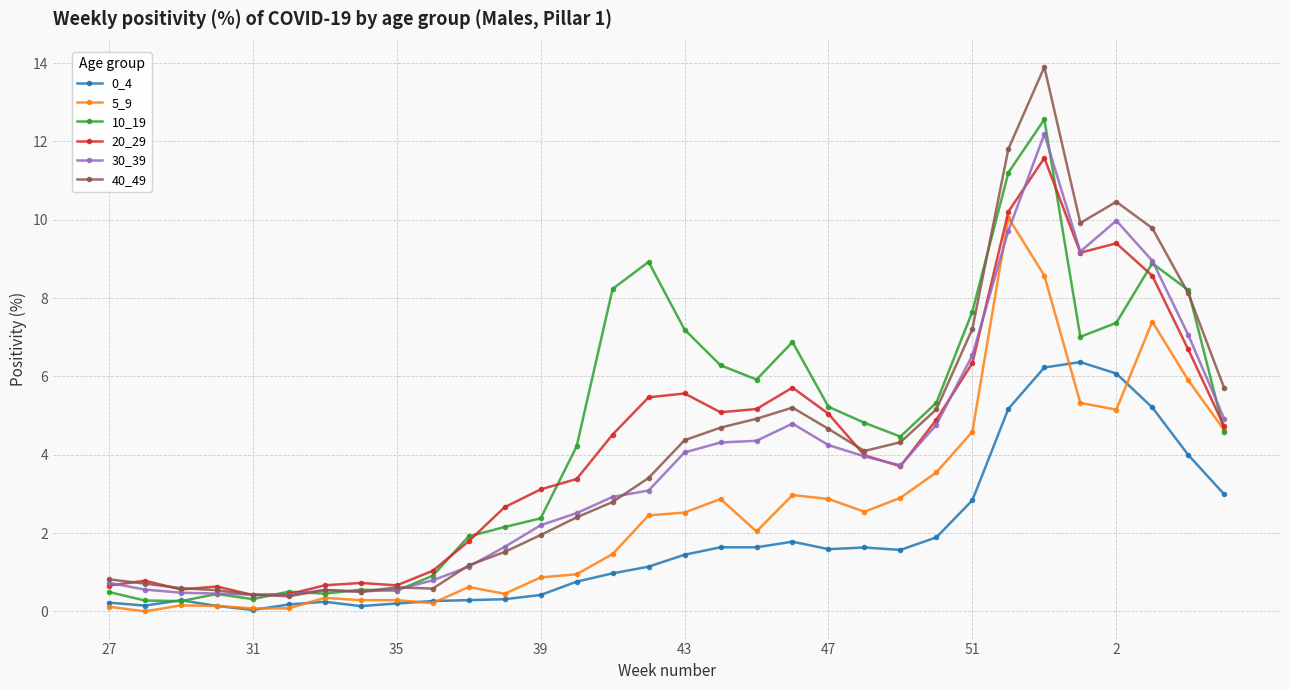

What is the value of the 30_39 point at the 13th from the left?

2.2